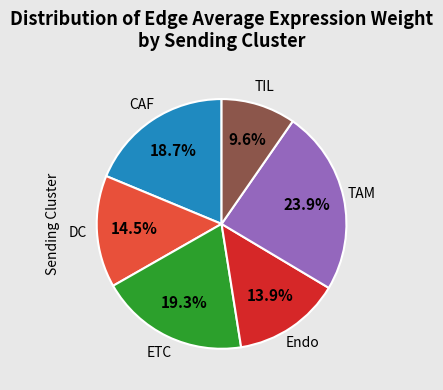

Count the number of slices in the pie.

6